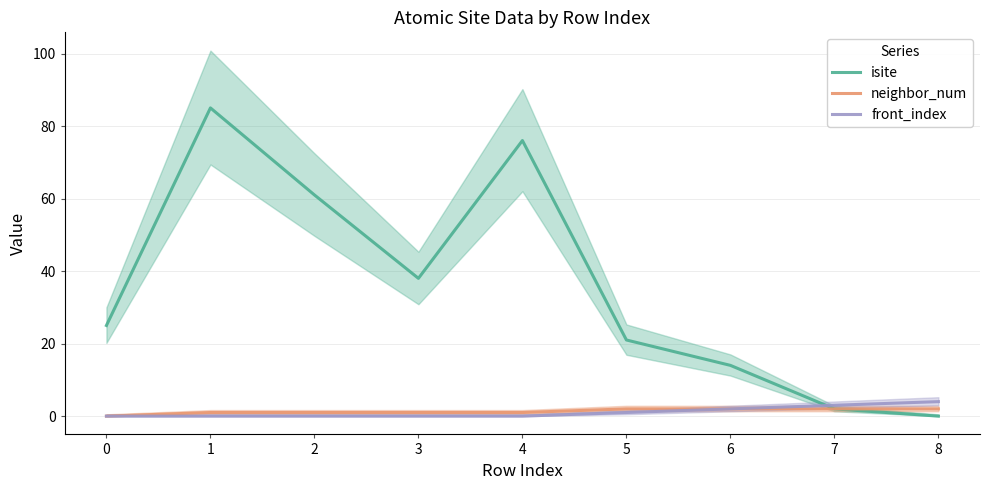

Count the front_index values in the range 0 to 2.

7